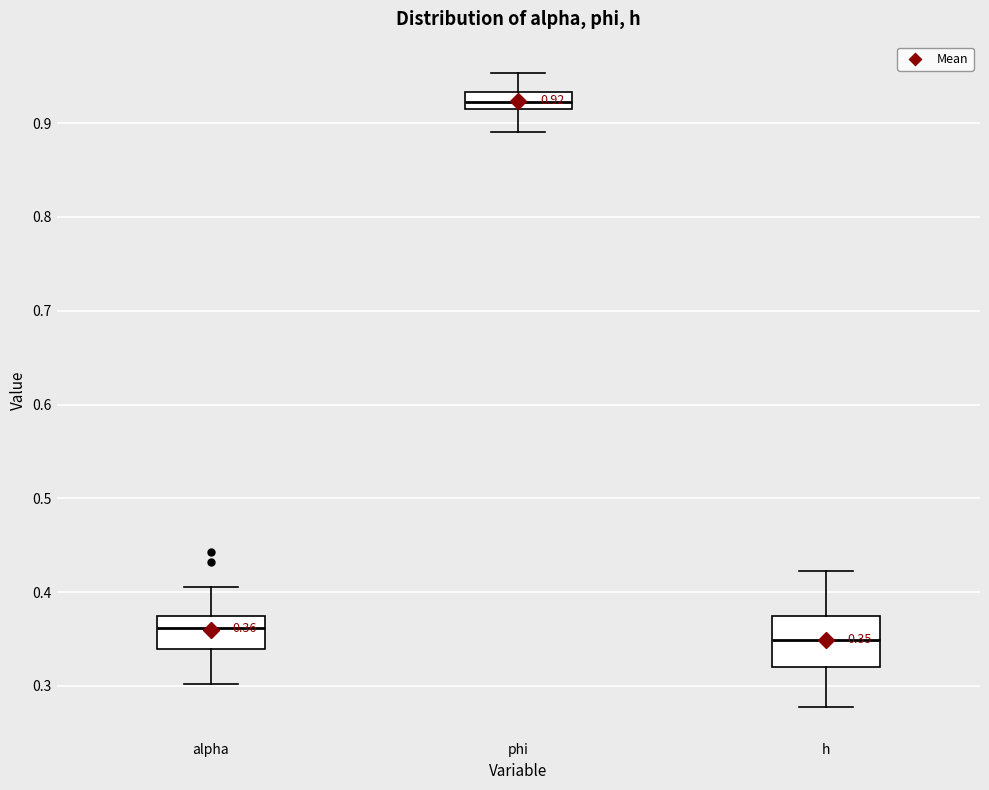

Which box's median line is the lowest?

h